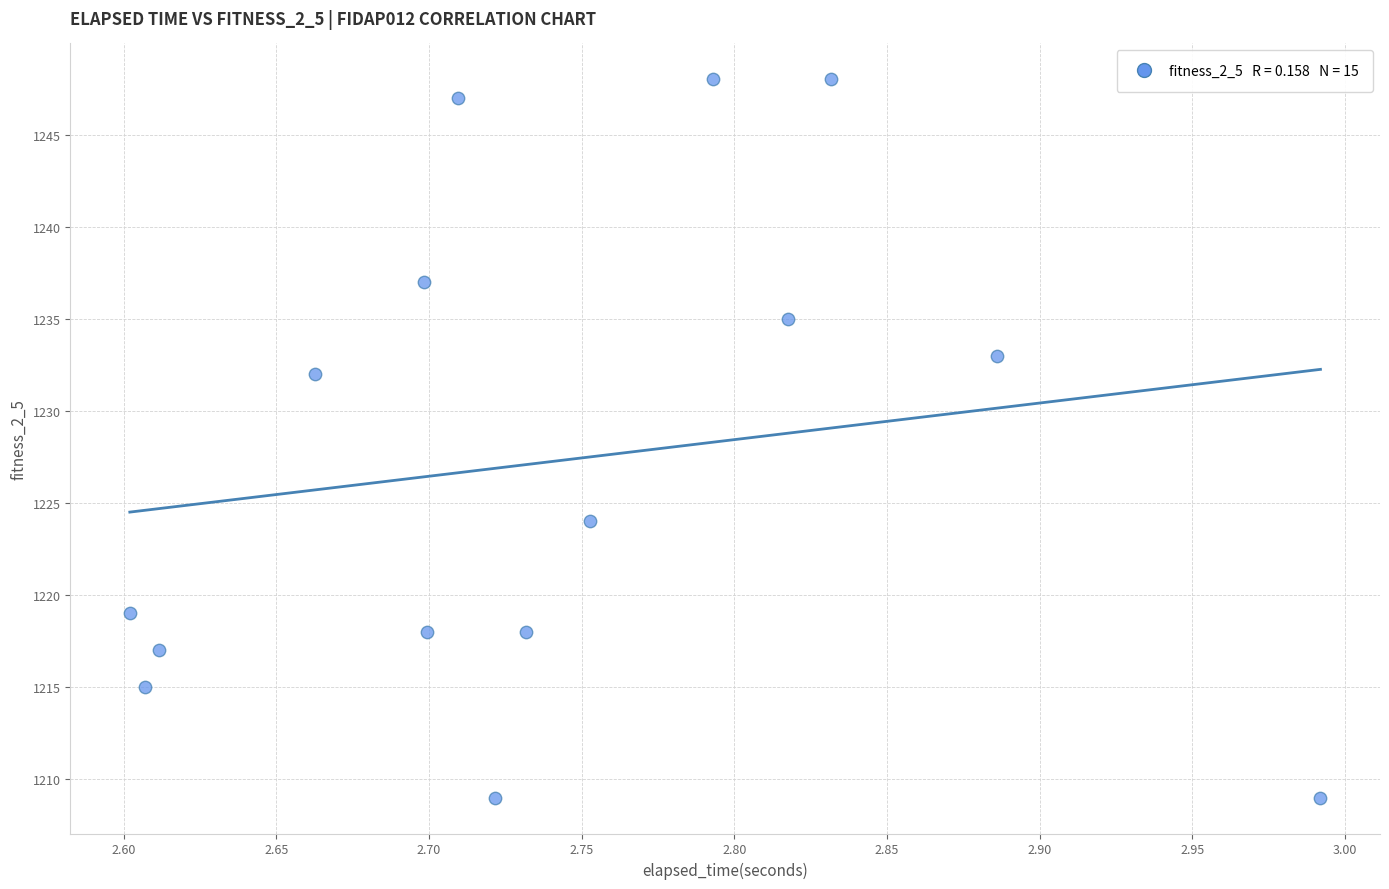

What is the range of Y values (max minus min)?

39